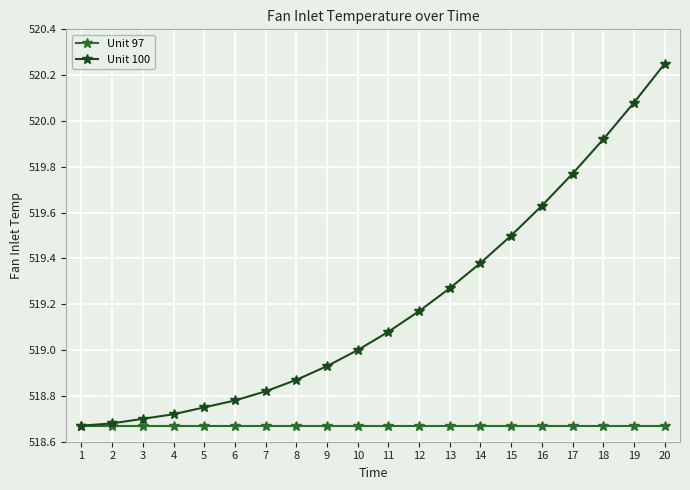

True or false: Unit 100 has more than 2 interior local peaks.

False